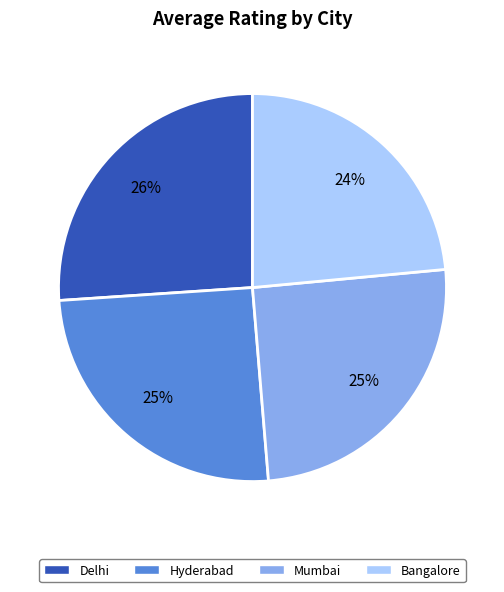

Which category has the biggest portion of the pie?

Delhi